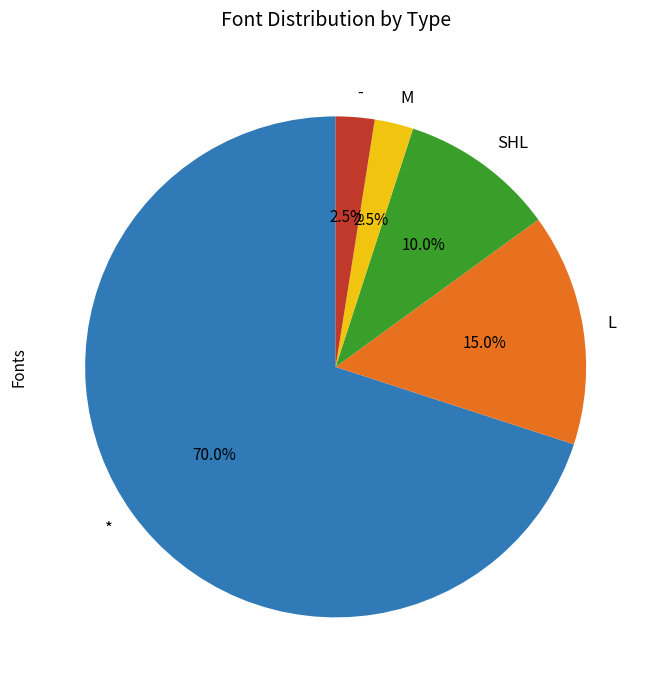

Is there any slice that represents more than half of the pie?

Yes